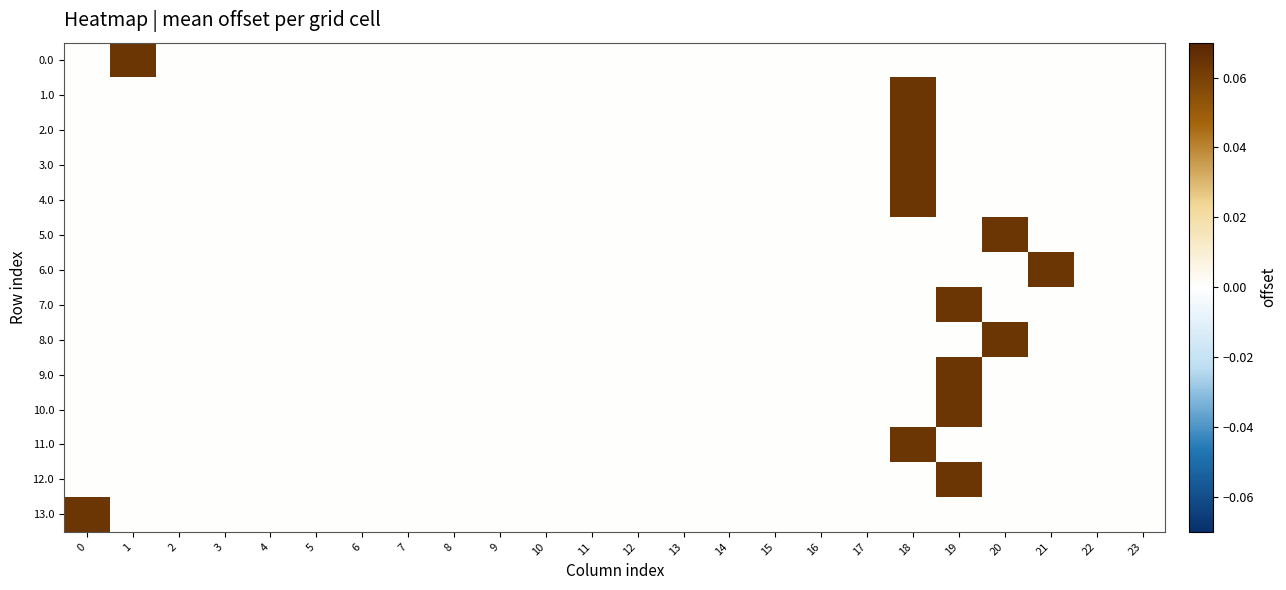

Rank the series by their maximum value, from lowest to highest.

2.0, 13.0, 5.0, 8.0, 7.0, 9.0, 10.0, 12.0, 1.0, 3.0, 4.0, 11.0, 0.0, 6.0